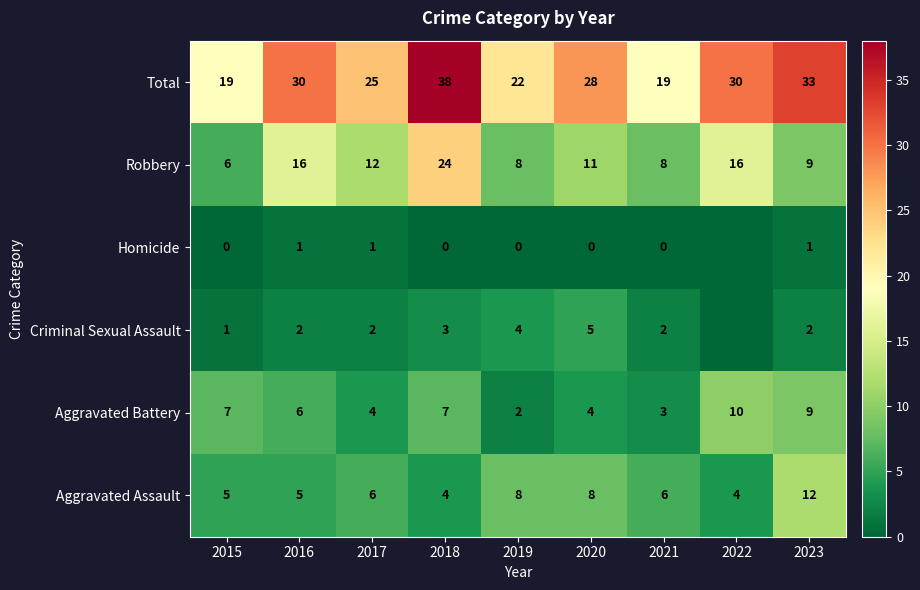

What is the difference between the Total values at 2017 and 2016?

5